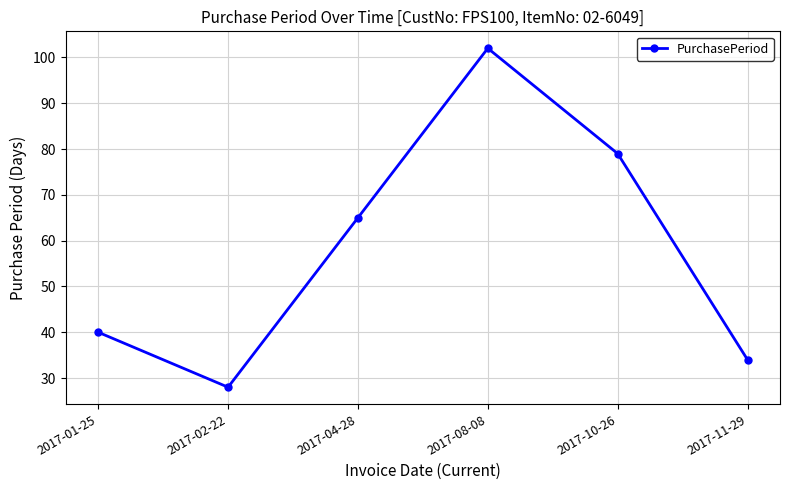

What is the greatest value displayed?

102